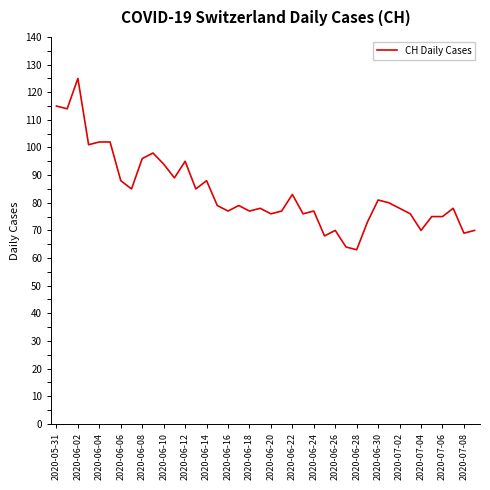

How many lines are shown in the chart?

1